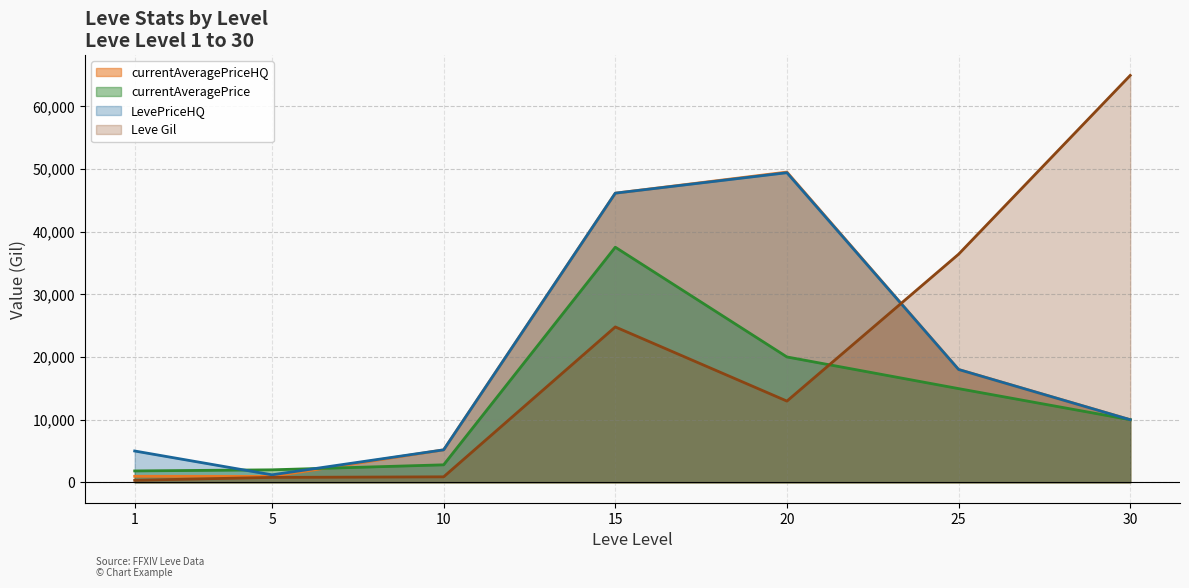

Does the chart have visible grid lines?

Yes